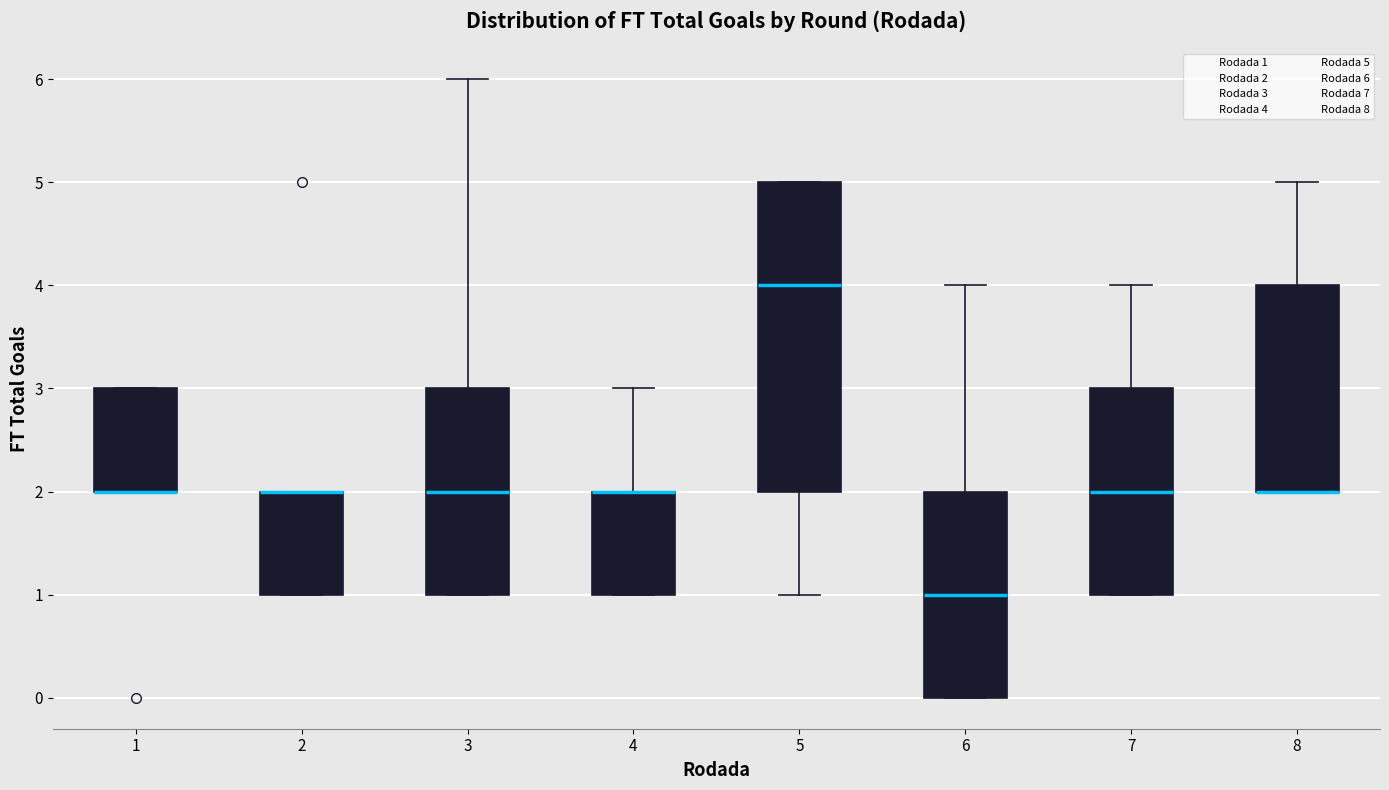

Where is the lower edge of the box at x = 2 on the y-axis? The values are not printed on the chart, so give them approximately, as read against the axis.

1